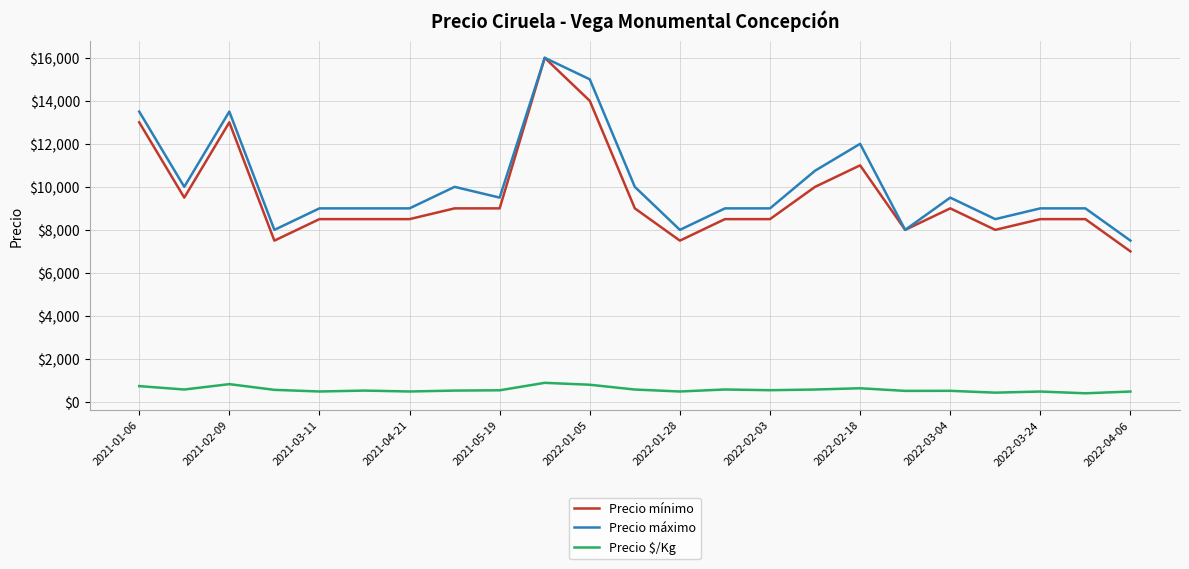

What is the lowest value of the Precio $/Kg series?

402.5